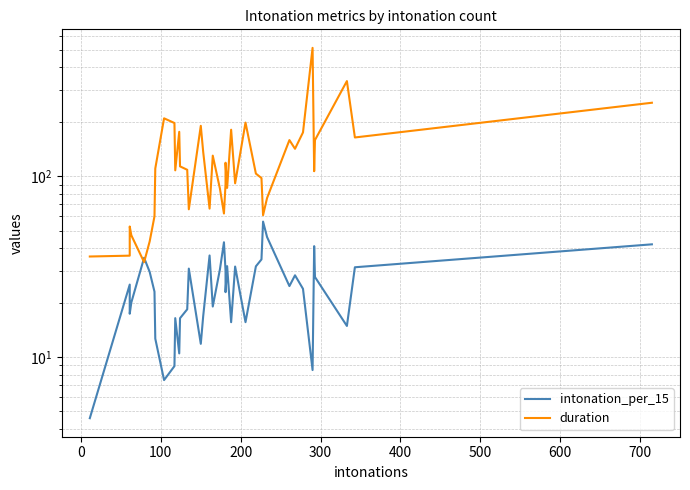

What are all the series names shown in the legend?

intonation_per_15, duration